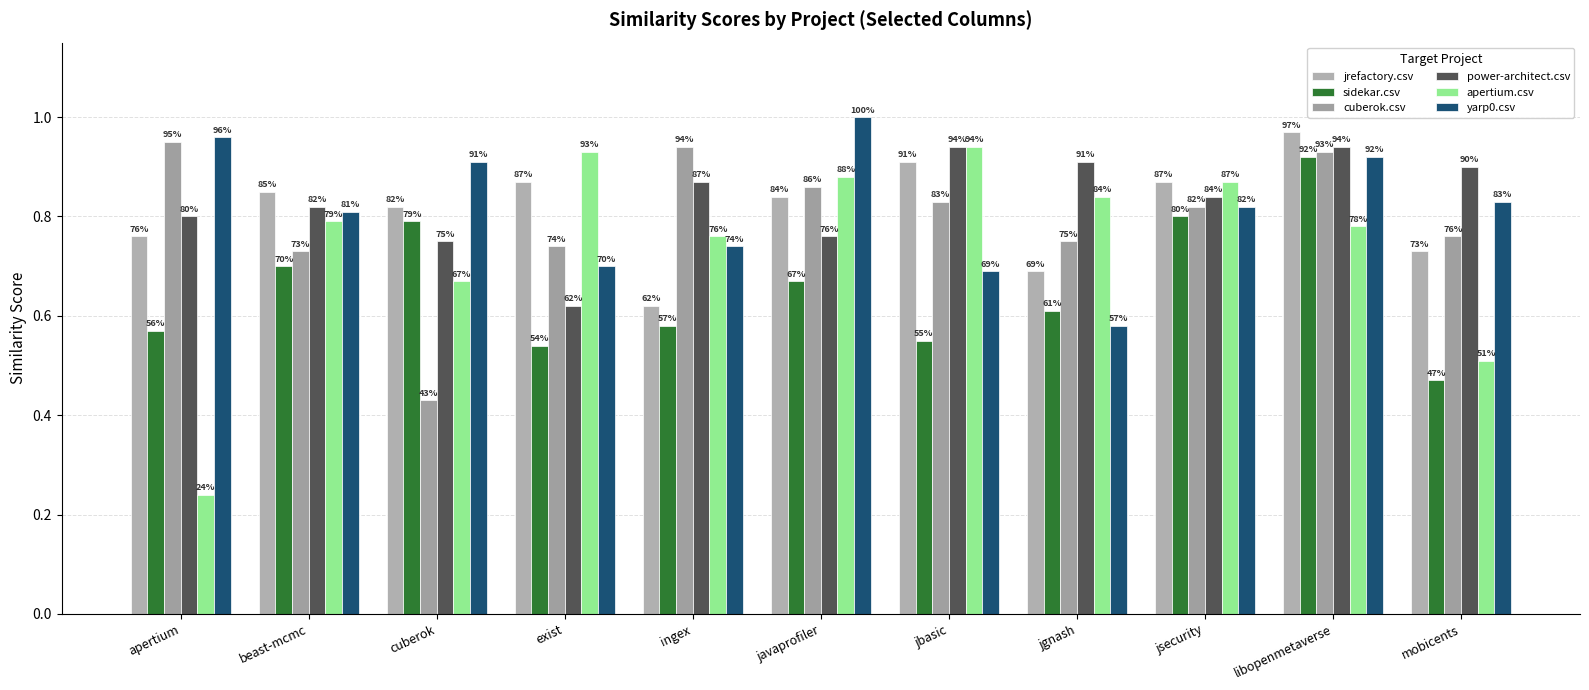

How many groups of bars are there?

11